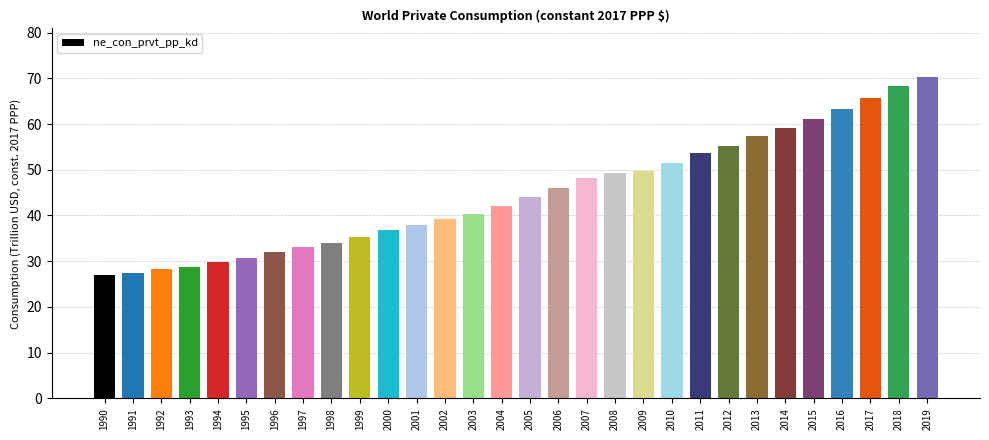

What is the sum of the values at 2019 and 2000?

107.1